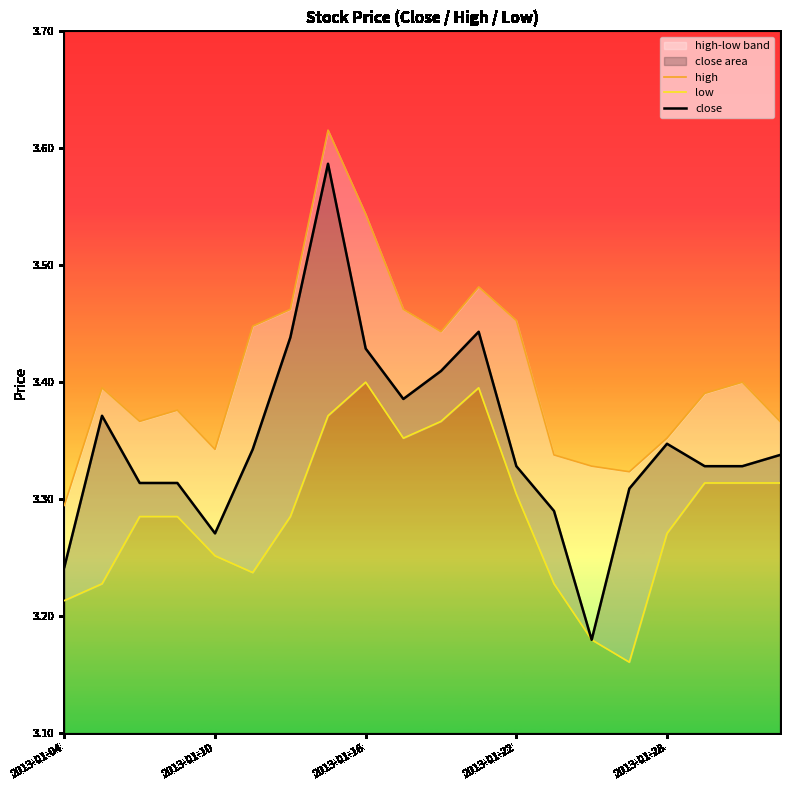

In close, how many points are lower than both neighbors (excluding endpoints)?

3